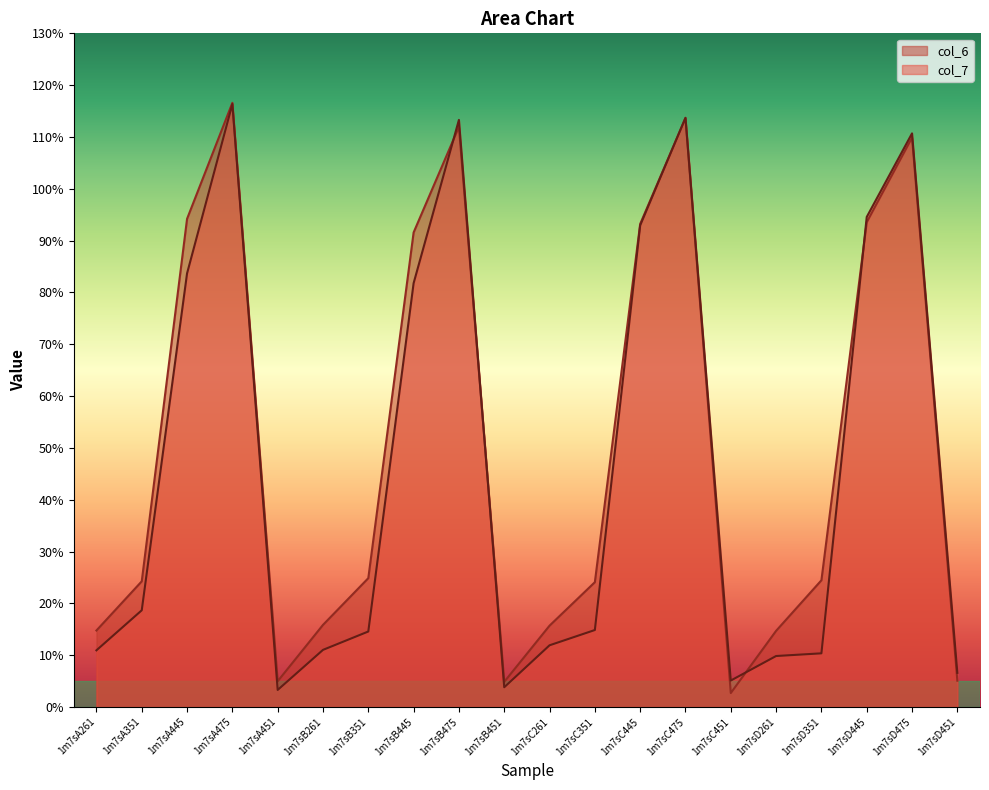

How many lines are shown in the chart?

2